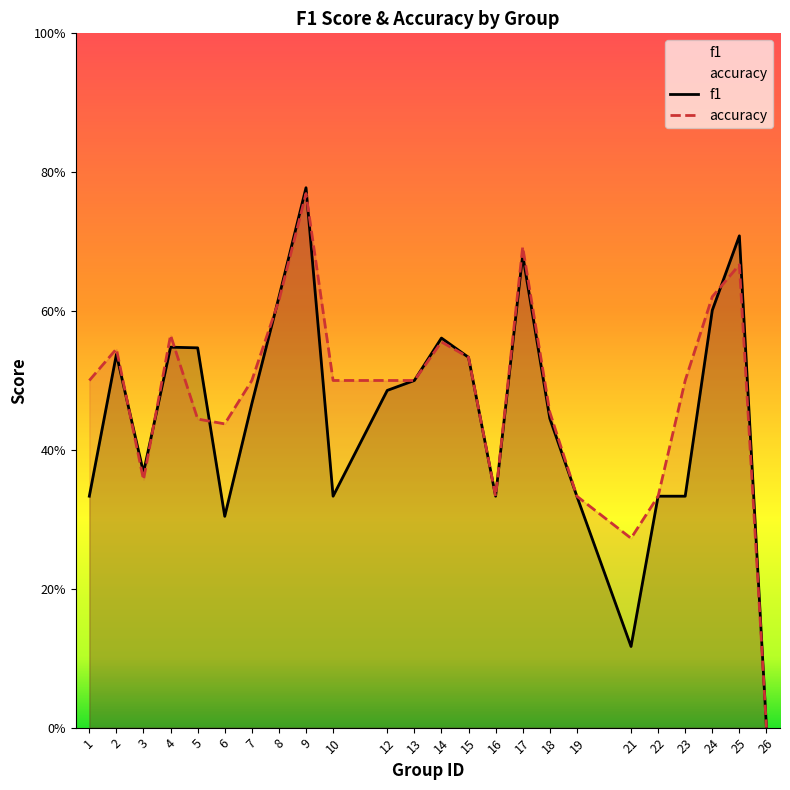

Rank the series by their average value, from highest to lowest.

accuracy, f1